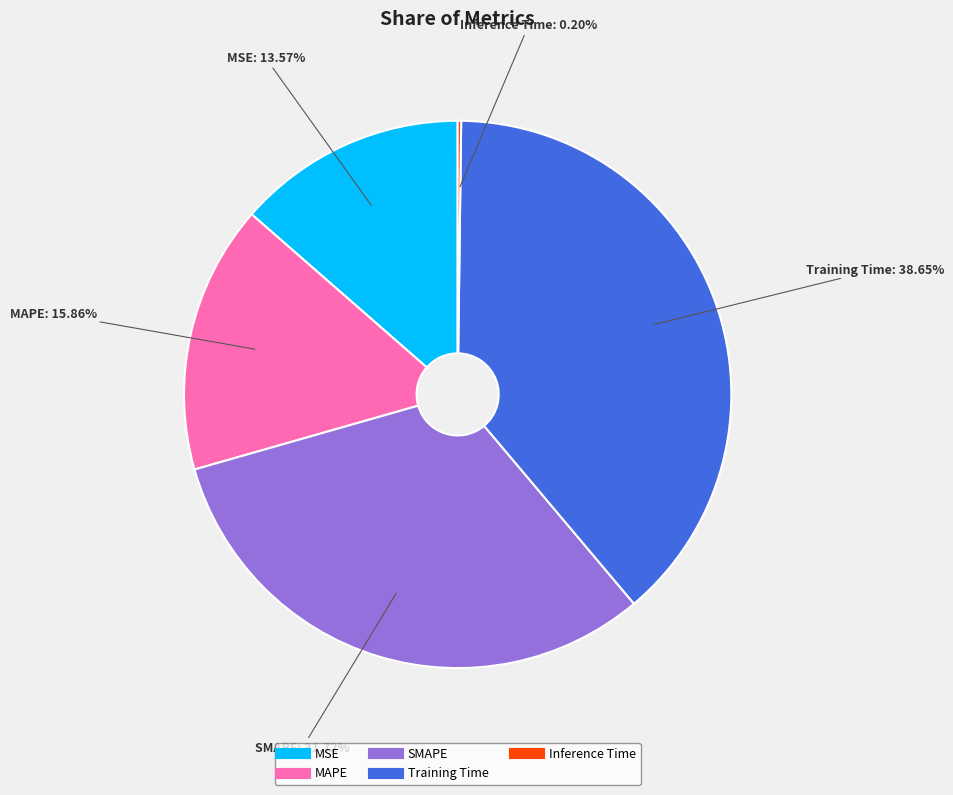

To the nearest percent, what is the average slice percentage?

20%